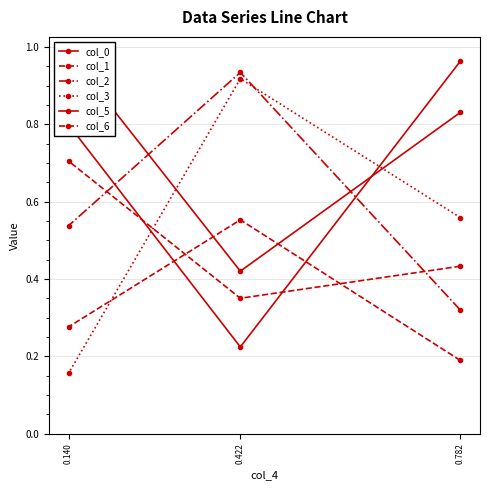

What are all the series names shown in the legend?

col_0, col_1, col_2, col_3, col_5, col_6